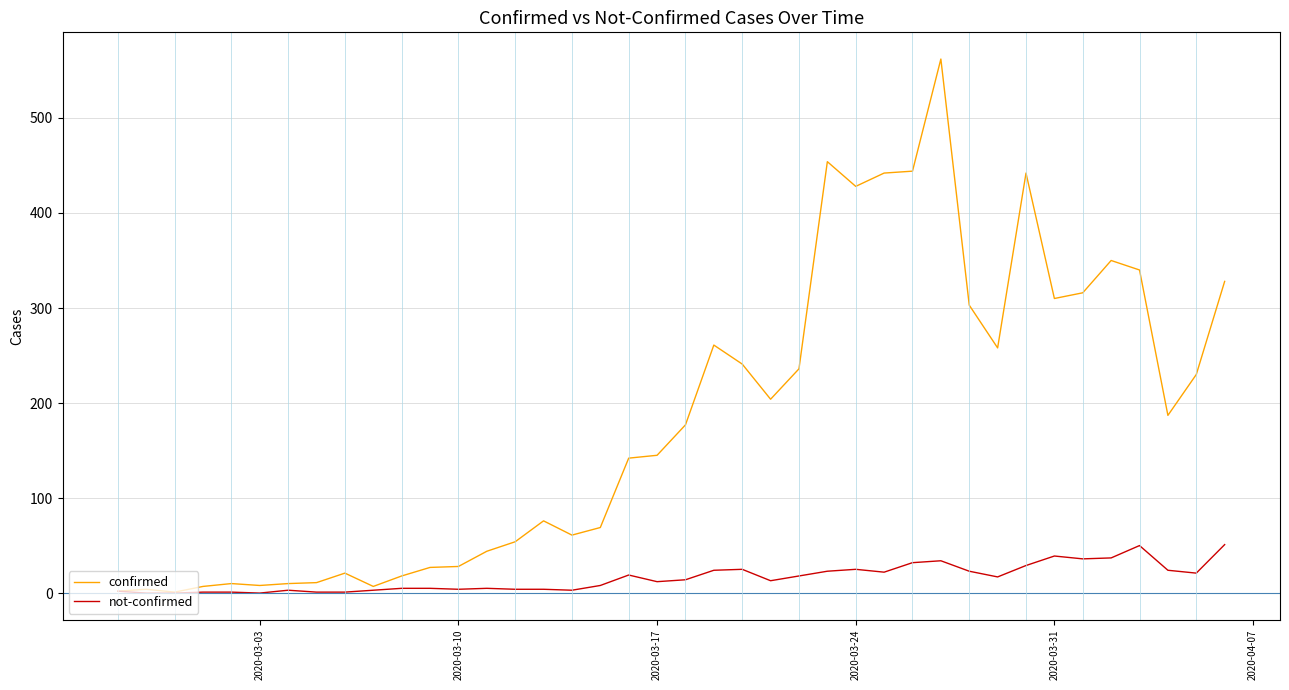

What is the highest value of the confirmed series?

562